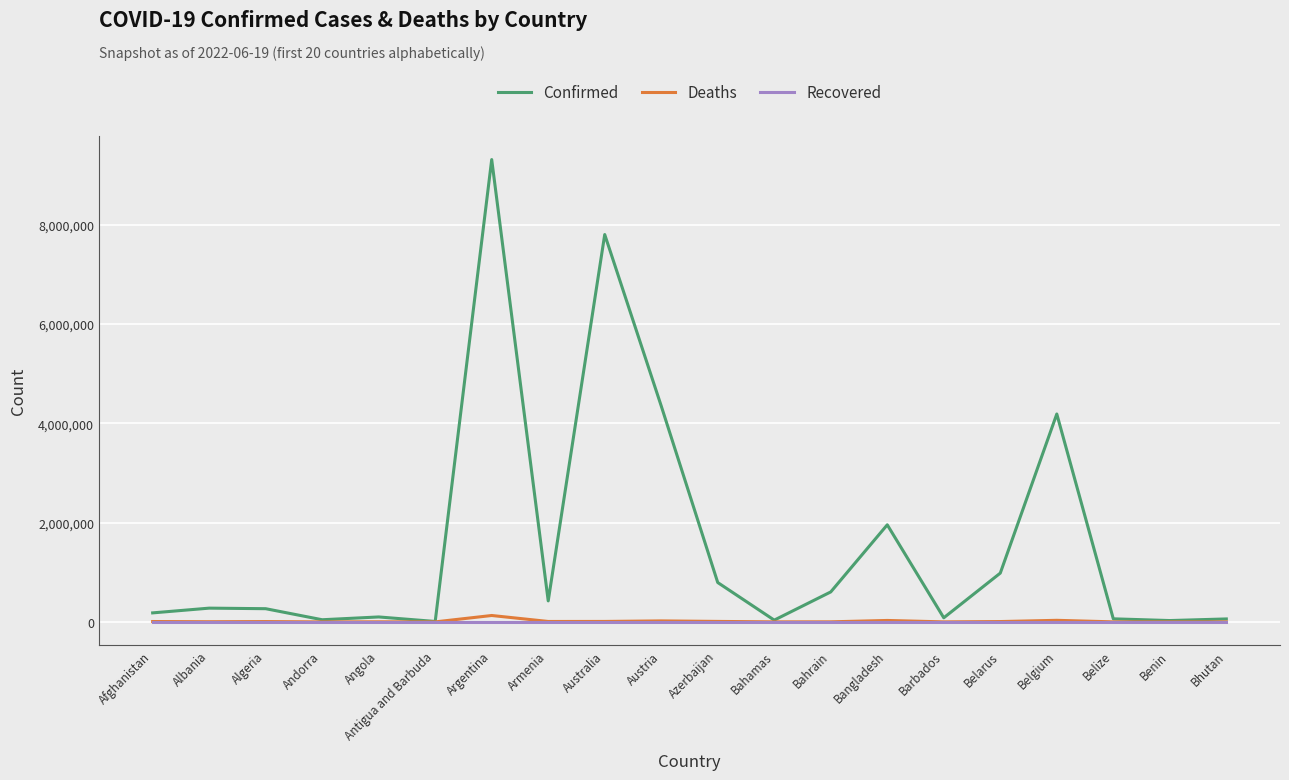

The Recovered series shows 0 at Angola. True or false?

True